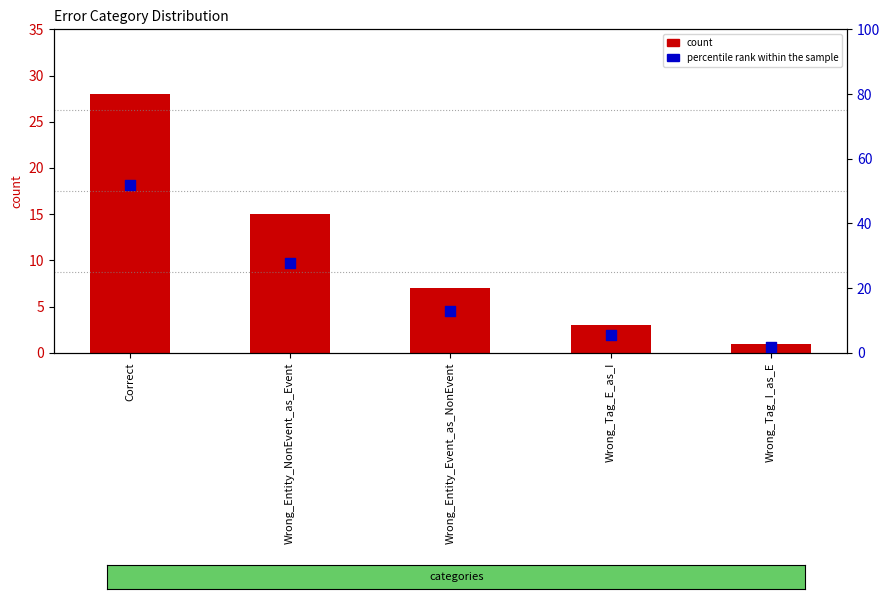

Which series has the widest spread of Y values?

percentile rank within the sample